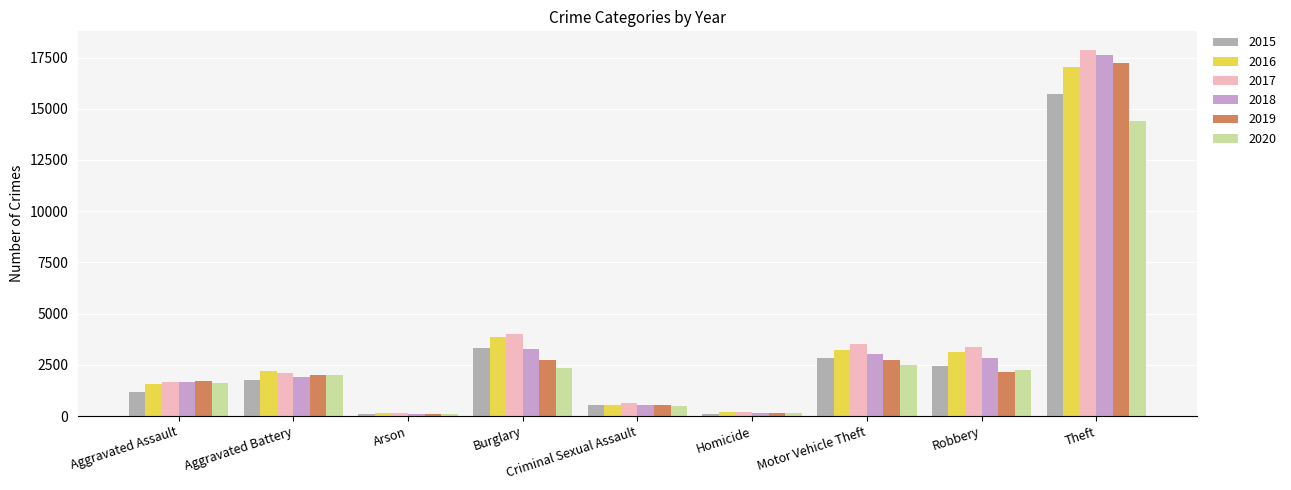

What is the difference between the 2018 values at Homicide and Robbery?

2695